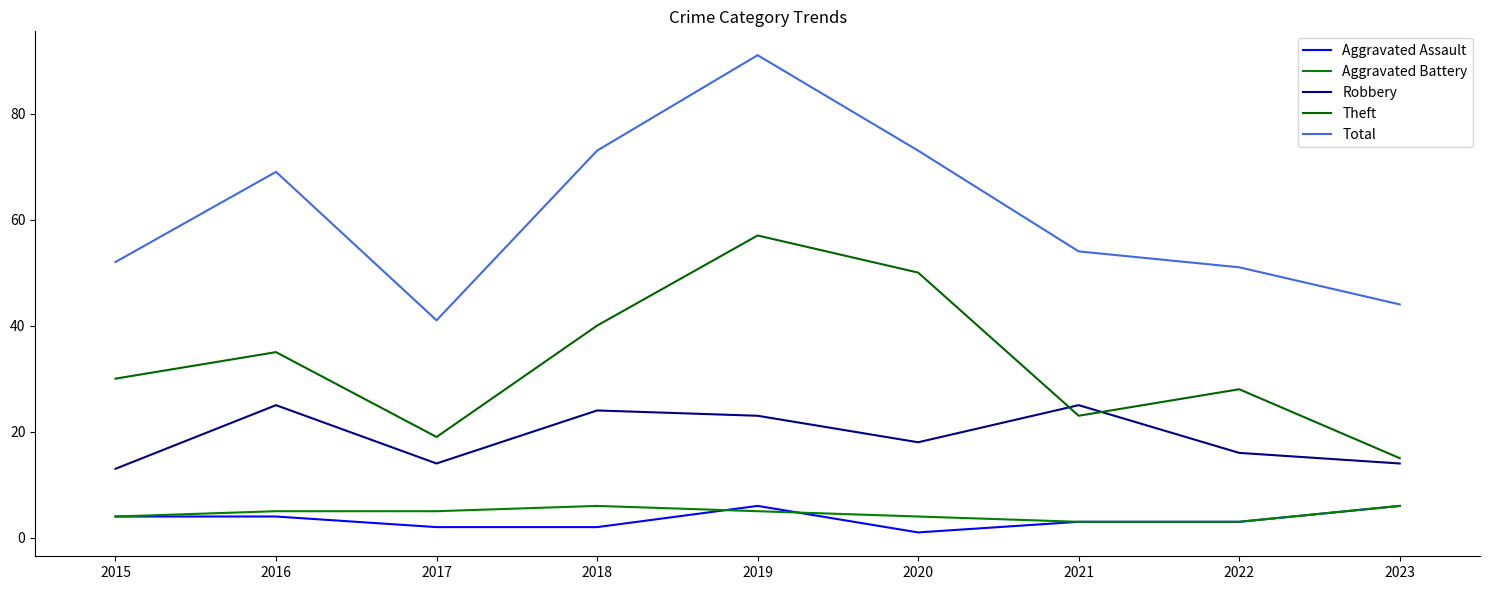

Which category has the highest value across all series?

2019